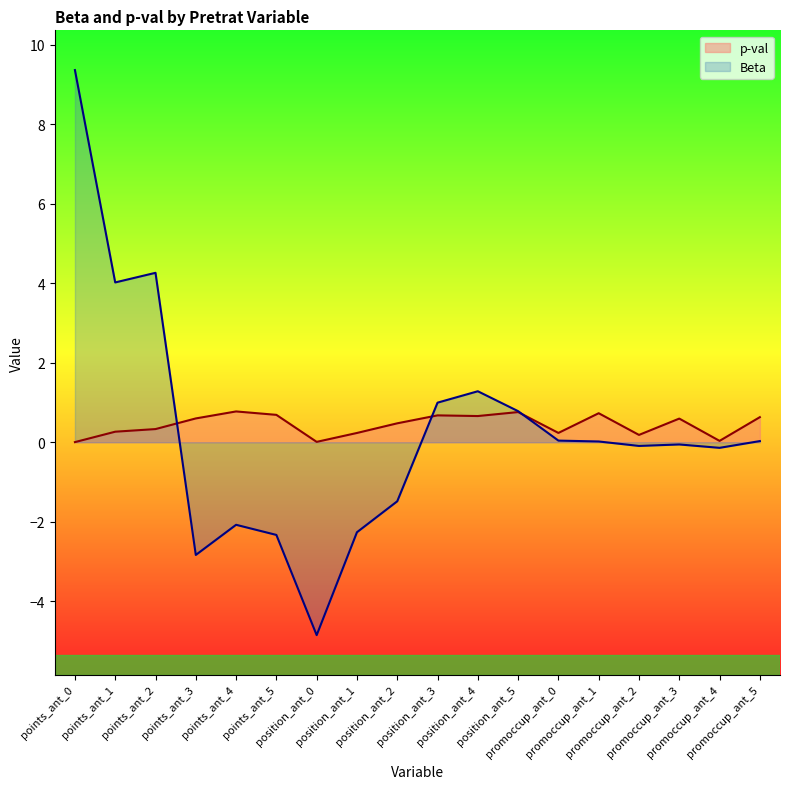

At which category is the sum across all series the highest?

points_ant_0